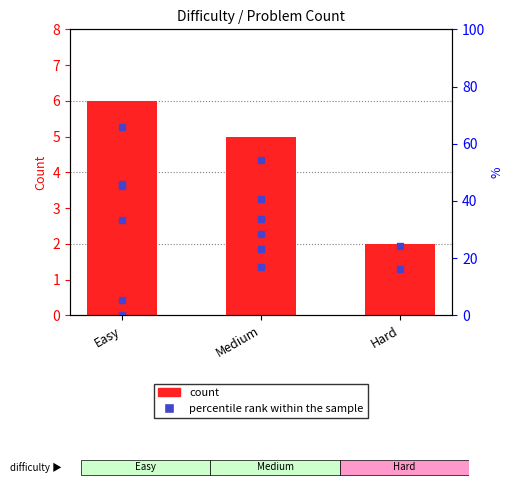

Between Medium and Easy, which is larger?

Easy